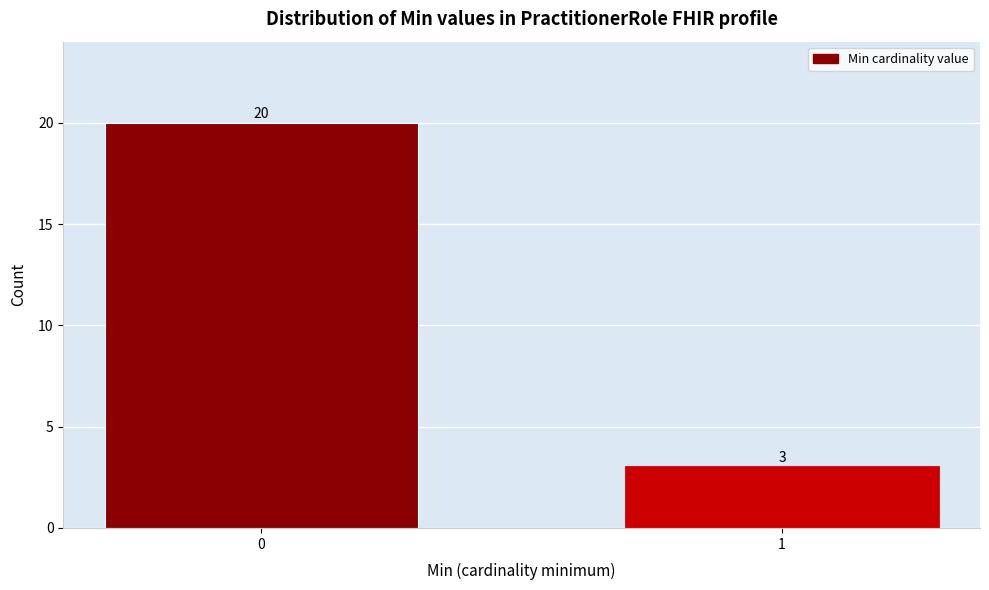

Reading left to right, extract all data points from this chart.

0=20	1=3